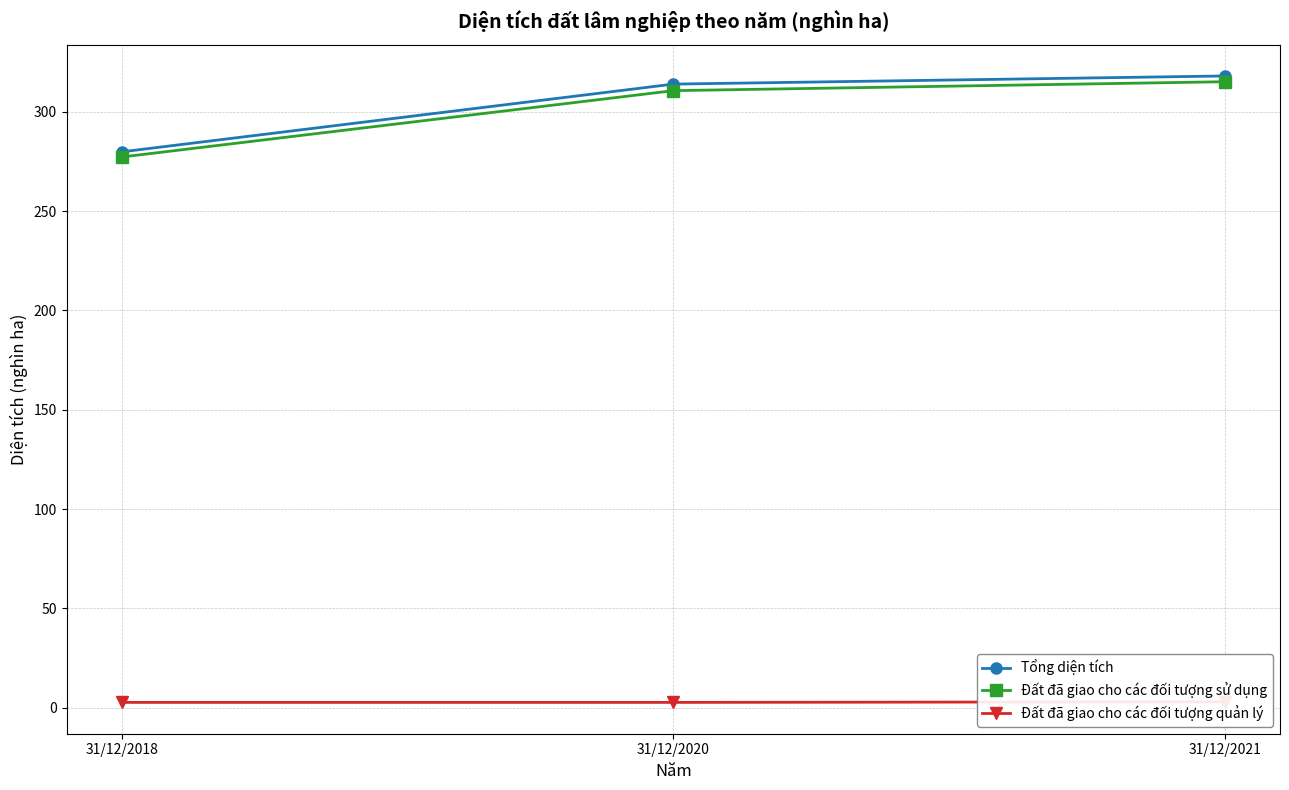

What is the sum of all Tổng diện tích values?

912.0